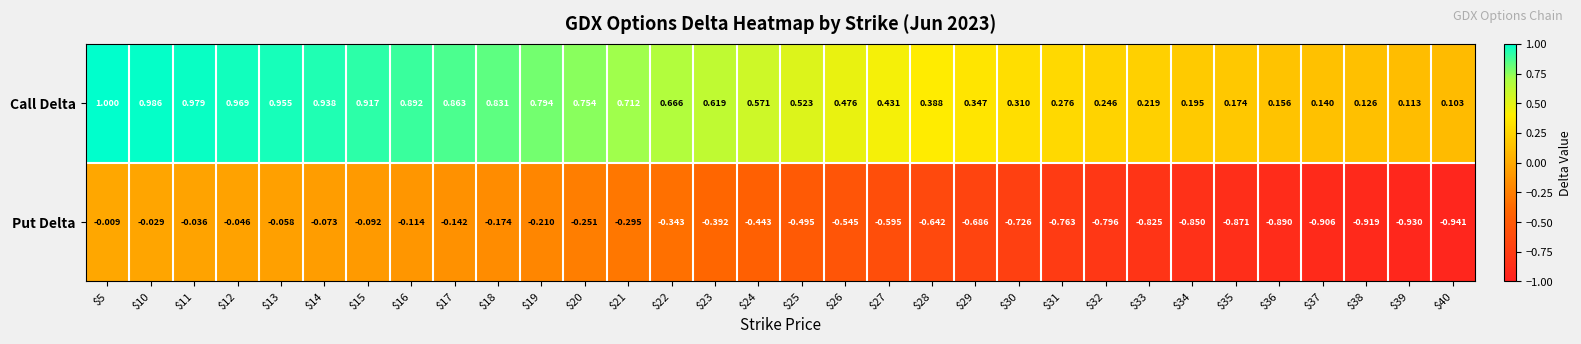

List the series in order of their peak value, lowest first.

Put Delta, Call Delta